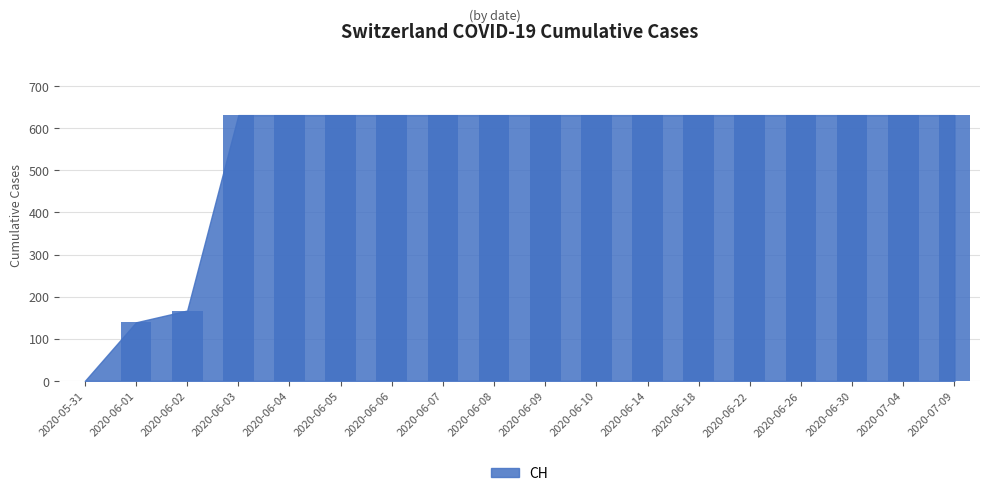

What is the difference between the maximum and minimum values?

631